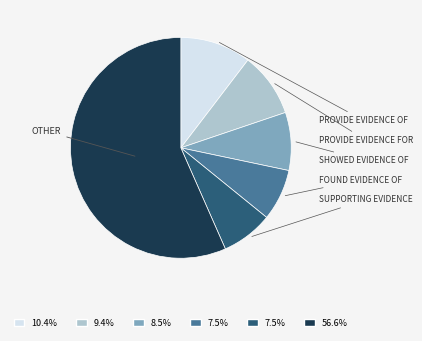

Is there any slice that represents more than half of the pie?

Yes